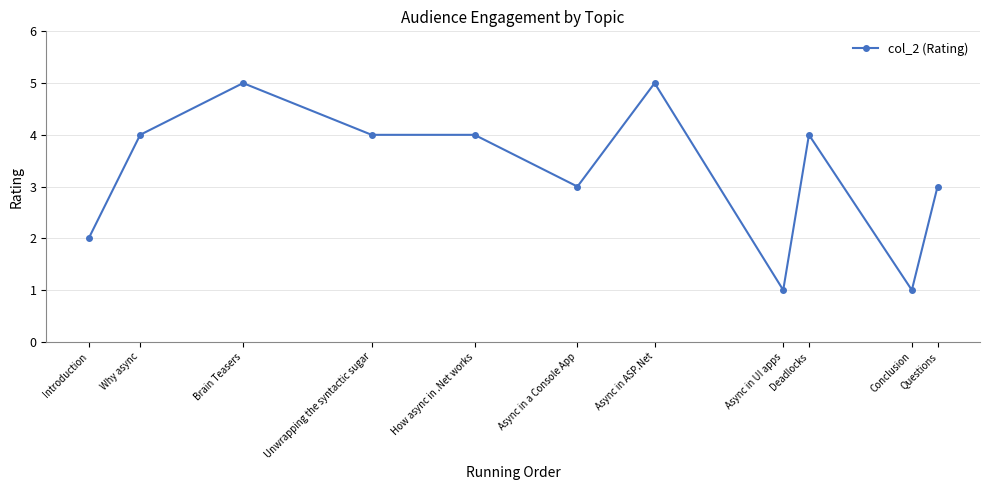

What position from the left is Async in UI apps?

8